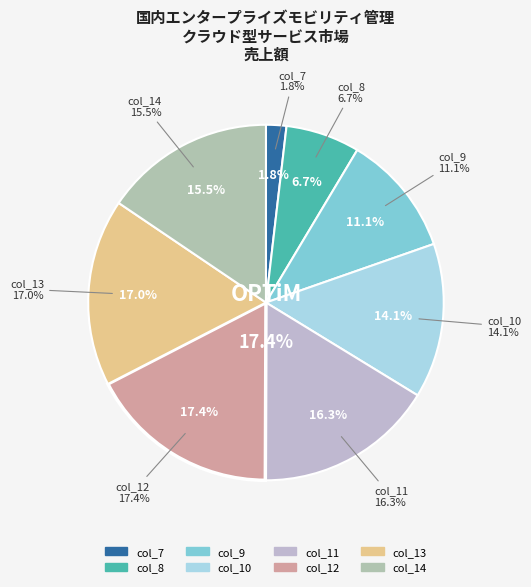

What is the largest slice in the pie chart?

12